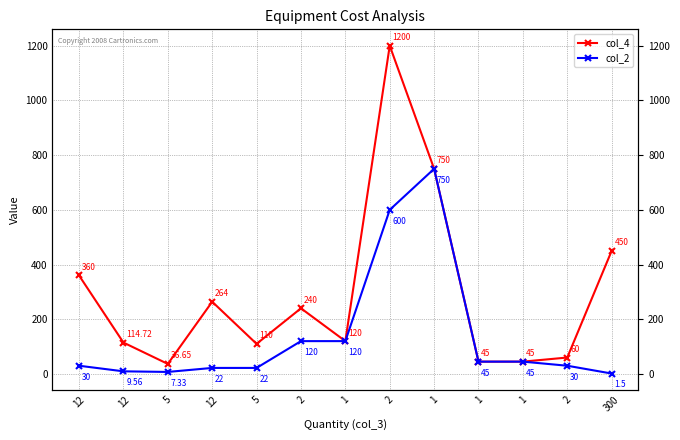

True or false: col_4 and col_2 intersect in this chart.

False